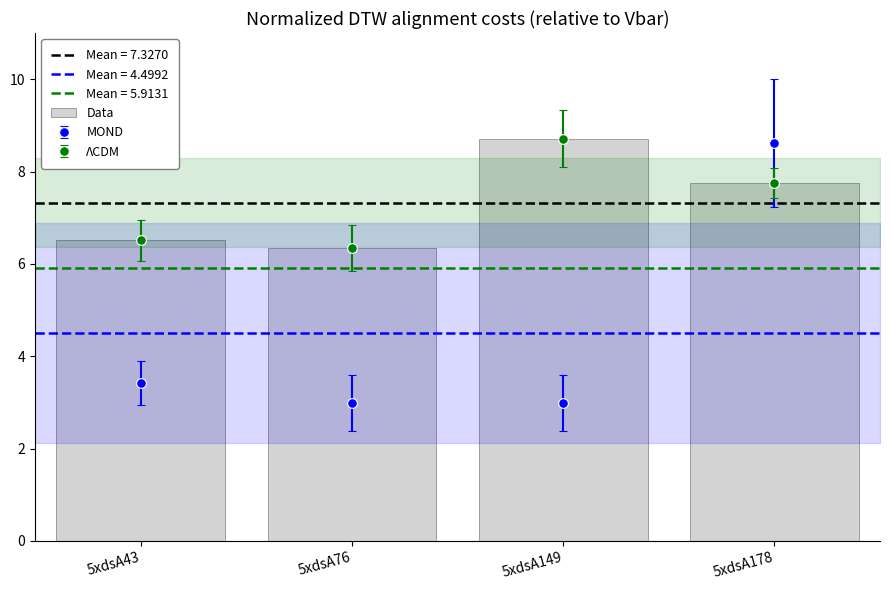

Rank the categories by value from lowest to highest.

5xdsA76, 5xdsA43, 5xdsA178, 5xdsA149